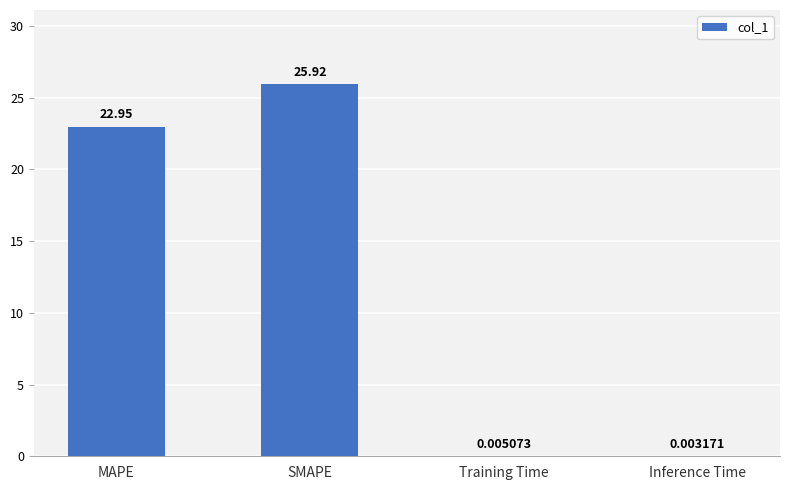

Between MAPE and SMAPE, which is larger?

SMAPE